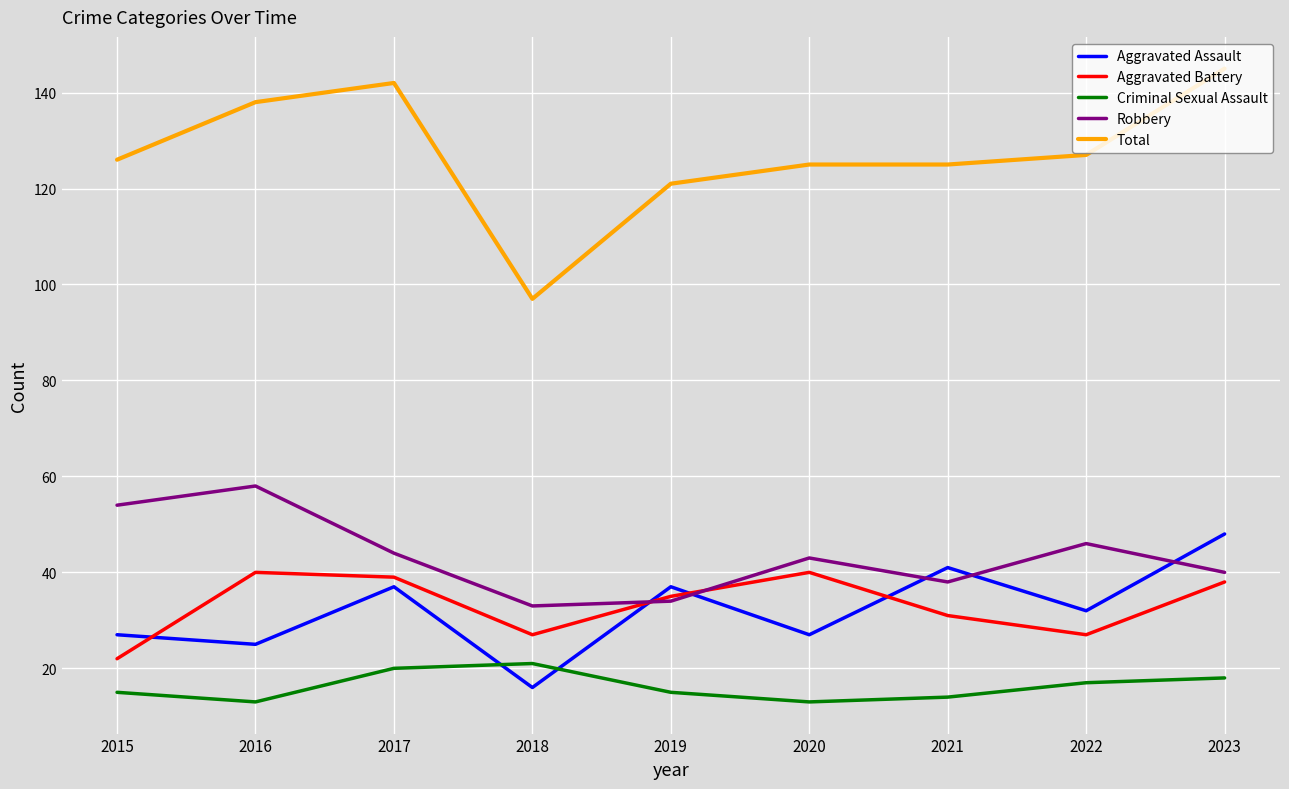

What is the difference between the maximum and minimum values in the Robbery series?

25